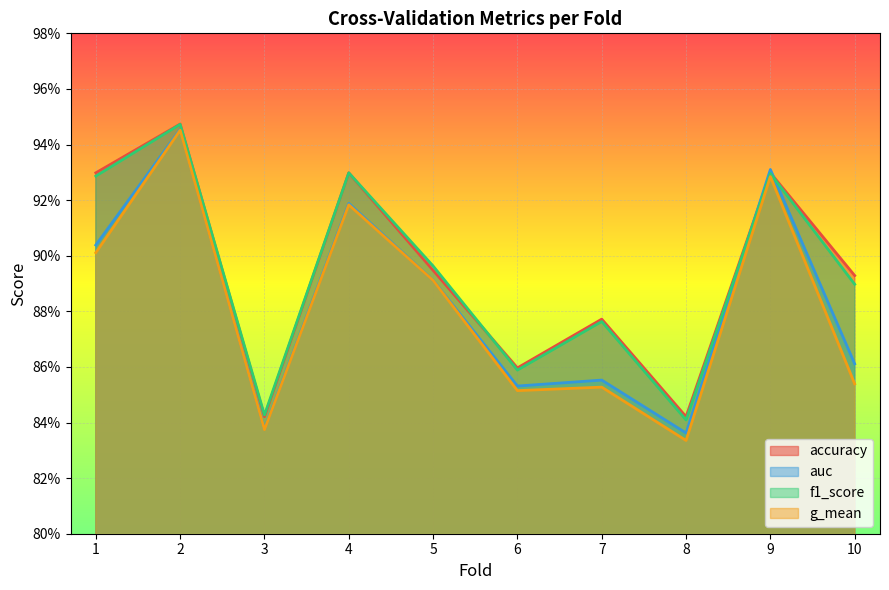

At which category does g_mean reach its first local peak?

2